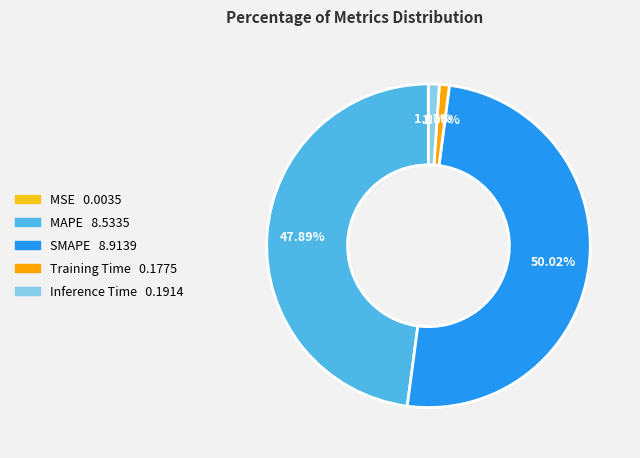

How much of the chart is everything except Inference Time?

98.9%